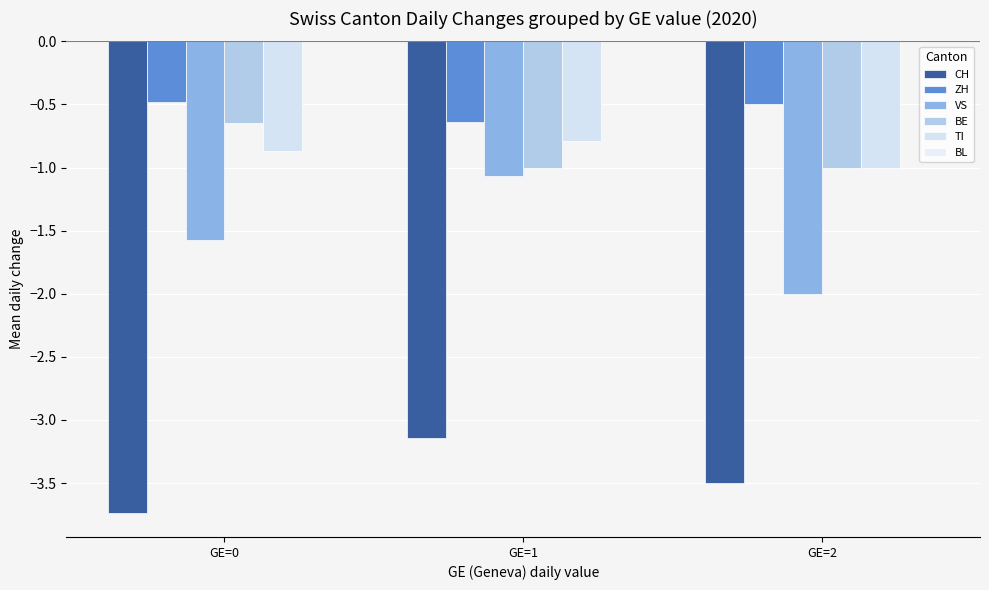

What is the spread (max minus min) of values at GE=2?

3.0